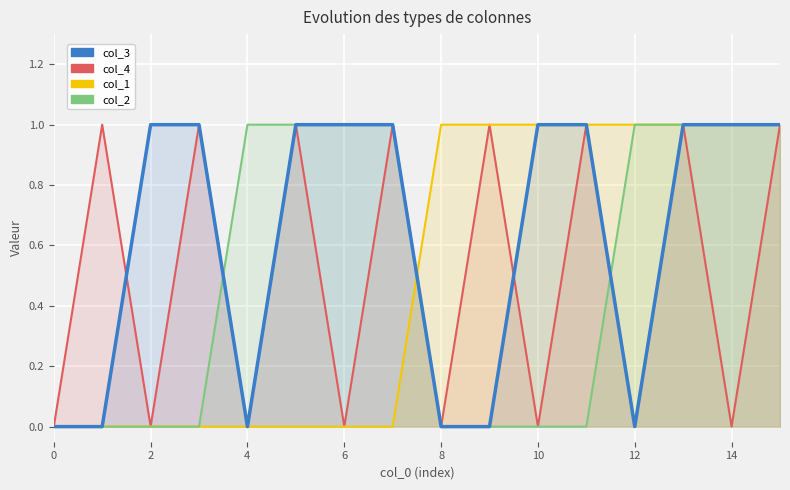

What are all the series names shown in the legend?

col_3, col_4, col_1, col_2